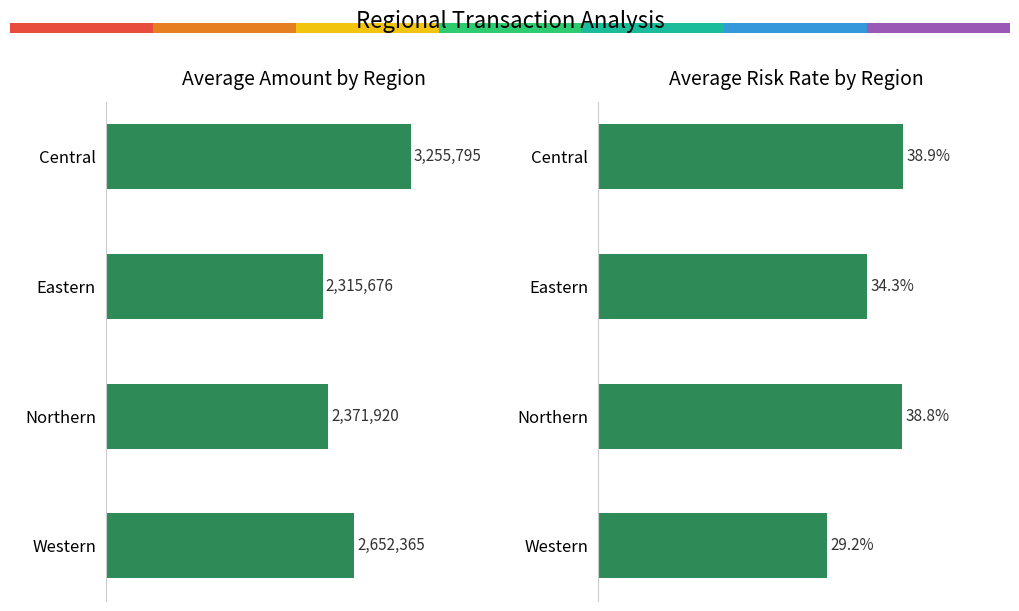

What value does the Average_Amount_UGX series have at Northern?

2371920.1